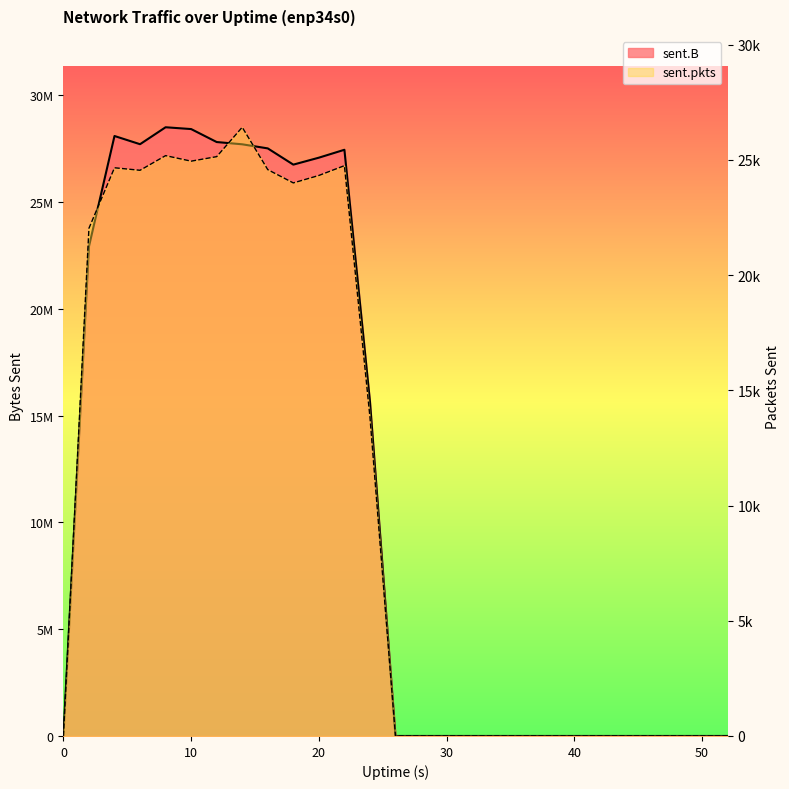

Rank the categories by sent.B value from highest to lowest.

8, 10, 4, 12, 6, 14, 16, 22, 20, 18, 2, 24, 0, 26, 28, 30, 32, 34, 36, 38, 40, 42, 44, 46, 48, 50, 52